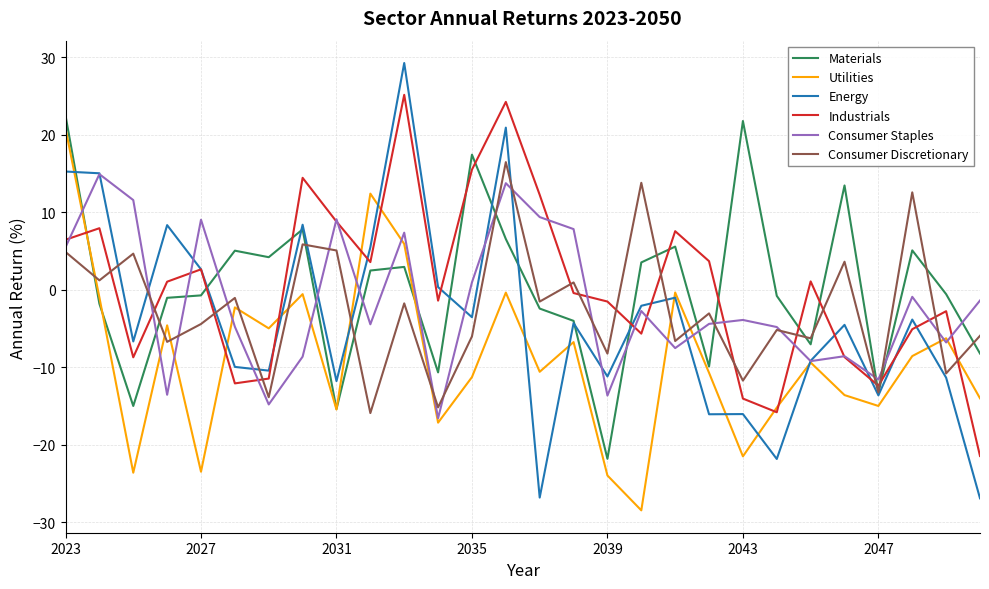

What is the greatest value displayed?

29.3